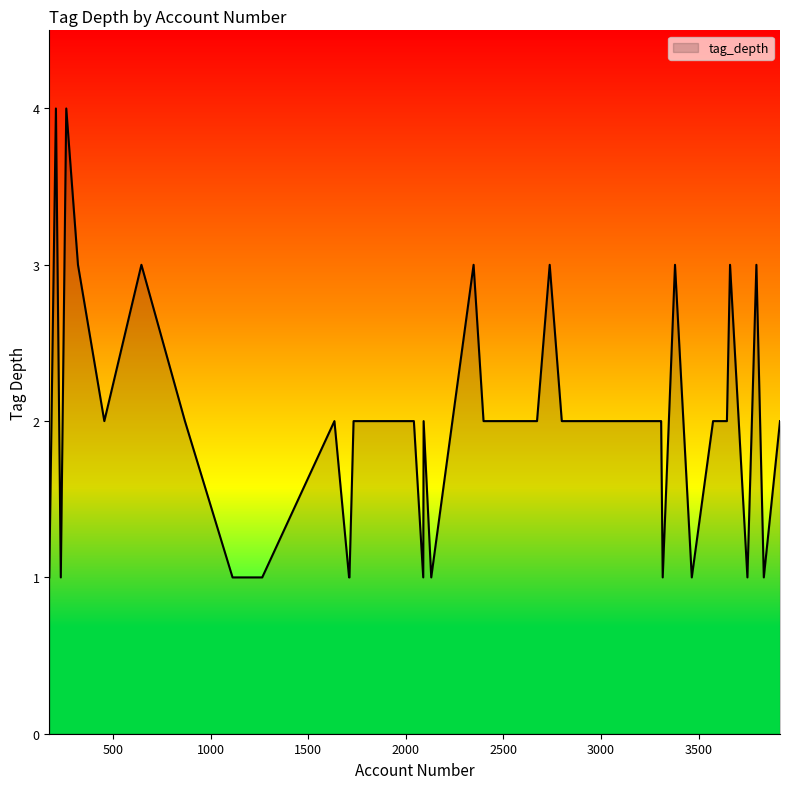

What is the difference between the maximum and minimum values?

3